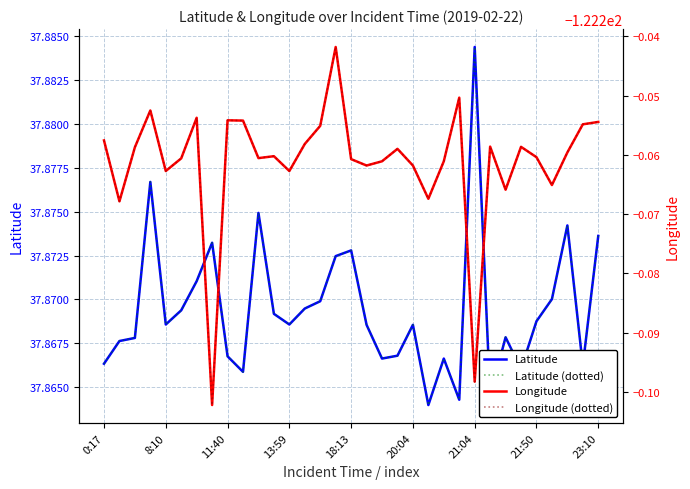

True or false: Latitude and Longitude cross at least once.

False